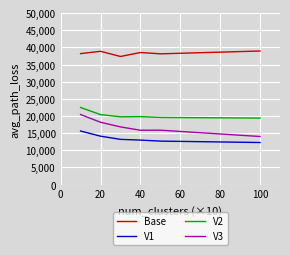

Does the chart have visible grid lines?

Yes